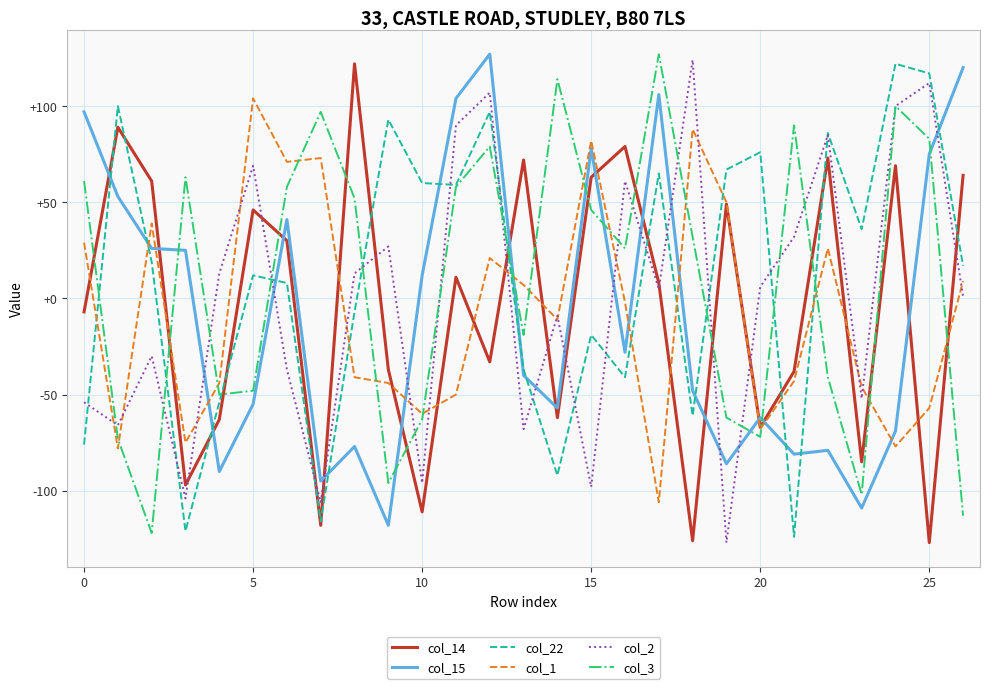

What is the minimum value for col_15?

-118